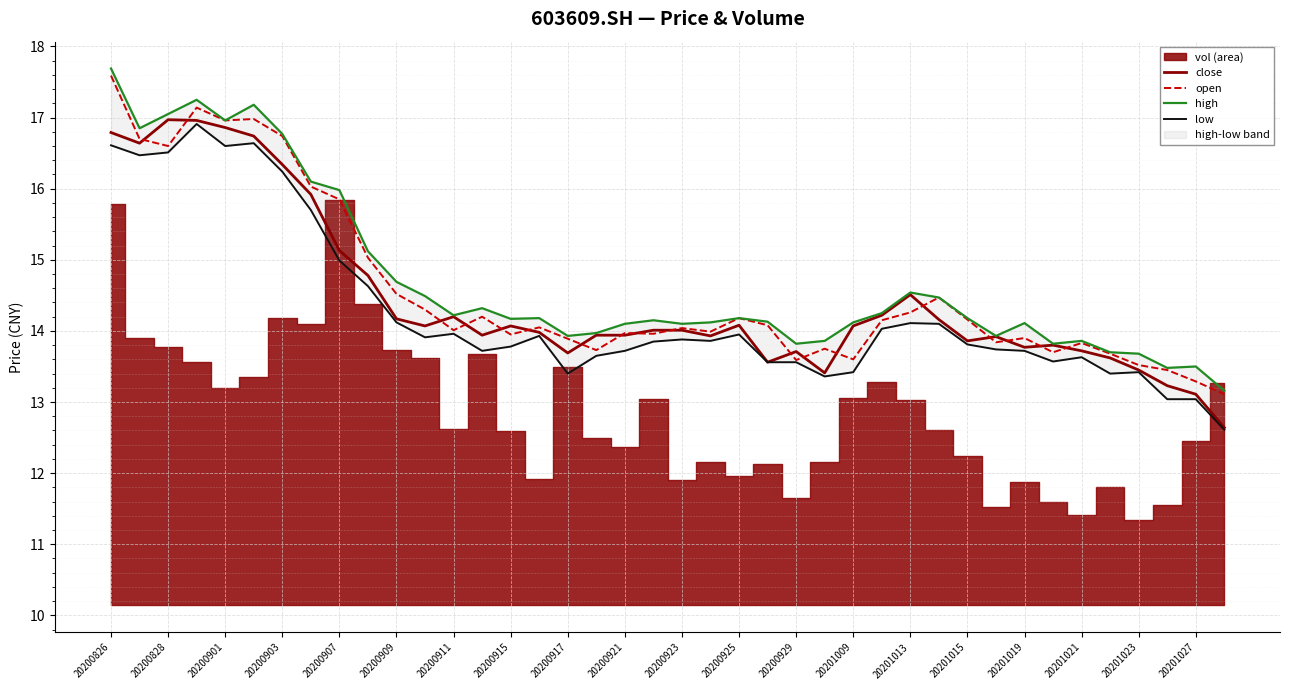

List the series in order of their peak value, lowest first.

low, close, open, high